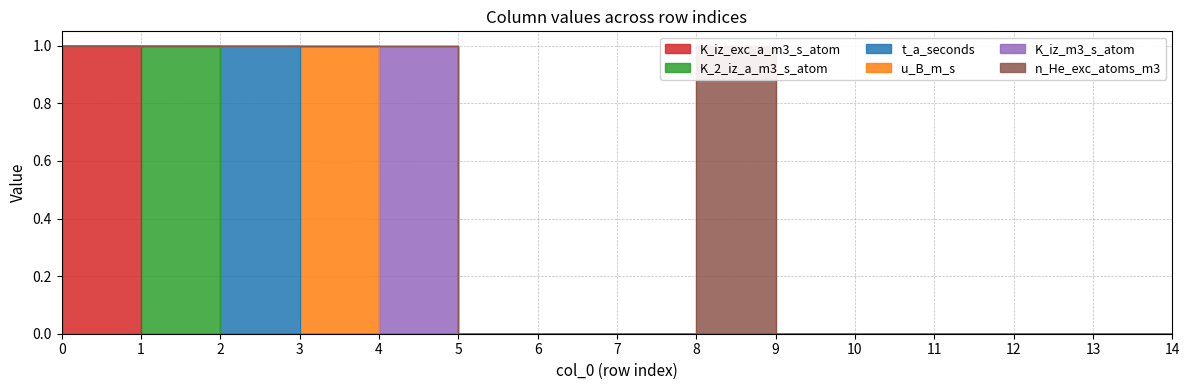

At 10, list the series in order from smallest to largest.

K_iz_exc_a_m3_s_atom, K_2_iz_a_m3_s_atom, t_a_seconds, u_B_m_s, K_iz_m3_s_atom, n_He_exc_atoms_m3